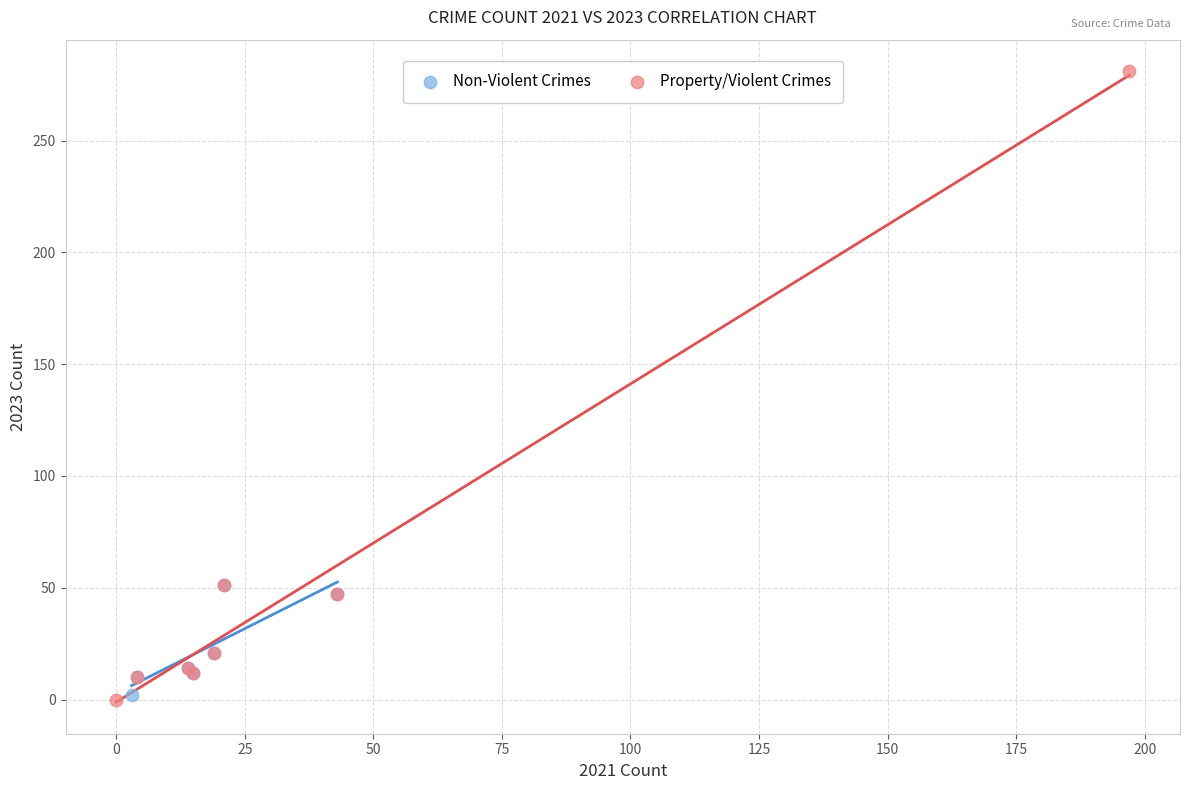

Which series reaches the maximum Y coordinate?

Property/Violent Crimes